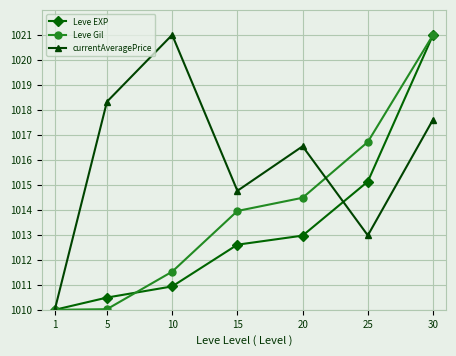

What value does the Leve EXP series have at 5?

1010.5